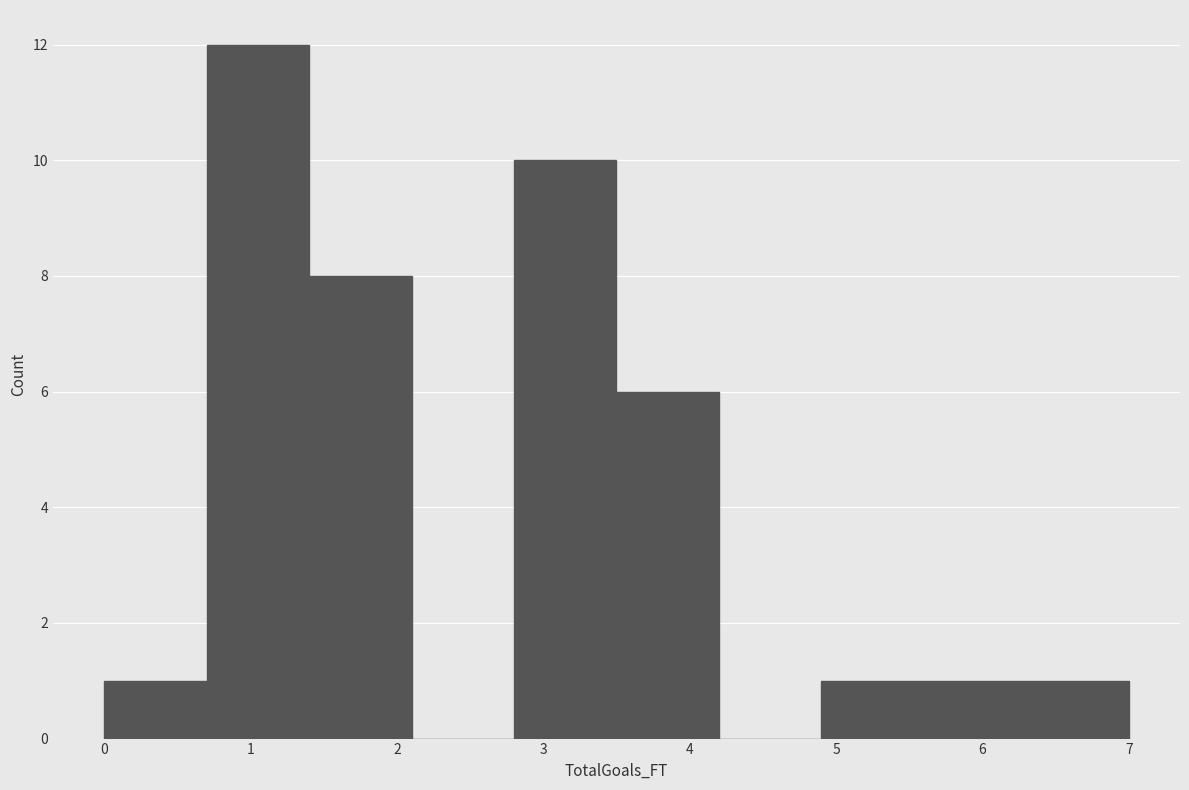

Over which range of the x-axis is the bar tallest?

0.7 to 1.4